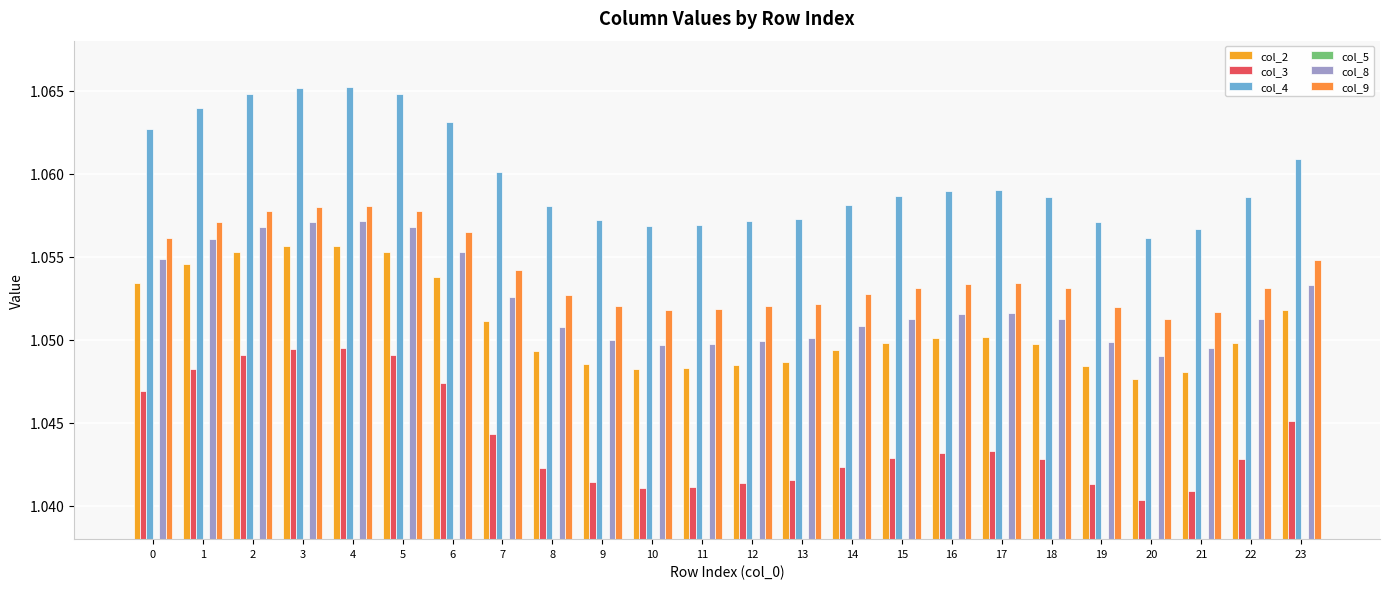

Reading left to right, extract all data points from this chart.

col_2: 1.1	1.1	1.1	1.1	1.1	1.1	1.1	1.1	1.0	1.0	1.0	1.0	1.0	1.0	1.0	1.0	1.1	1.1	1.0	1.0	1.0	1.0	1.0	1.1
col_3: 1.0	1.0	1.0	1.0	1.0	1.0	1.0	1.0	1.0	1.0	1.0	1.0	1.0	1.0	1.0	1.0	1.0	1.0	1.0	1.0	1.0	1.0	1.0	1.0
col_4: 1.1	1.1	1.1	1.1	1.1	1.1	1.1	1.1	1.1	1.1	1.1	1.1	1.1	1.1	1.1	1.1	1.1	1.1	1.1	1.1	1.1	1.1	1.1	1.1
col_5: 1.0	1.0	1.0	1.0	1.0	1.0	1.0	1.0	1.0	1.0	1.0	1.0	1.0	1.0	1.0	1.0	1.0	1.0	1.0	1.0	1.0	1.0	1.0	1.0
col_8: 1.1	1.1	1.1	1.1	1.1	1.1	1.1	1.1	1.1	1.0	1.0	1.0	1.0	1.1	1.1	1.1	1.1	1.1	1.1	1.0	1.0	1.0	1.1	1.1
col_9: 1.1	1.1	1.1	1.1	1.1	1.1	1.1	1.1	1.1	1.1	1.1	1.1	1.1	1.1	1.1	1.1	1.1	1.1	1.1	1.1	1.1	1.1	1.1	1.1